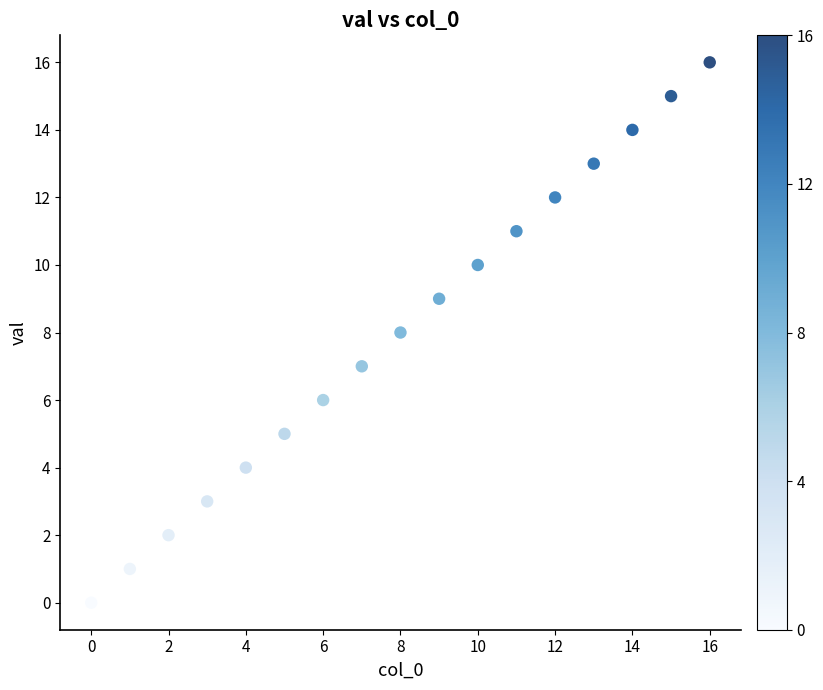

What is the range of Y values (max minus min)?

16